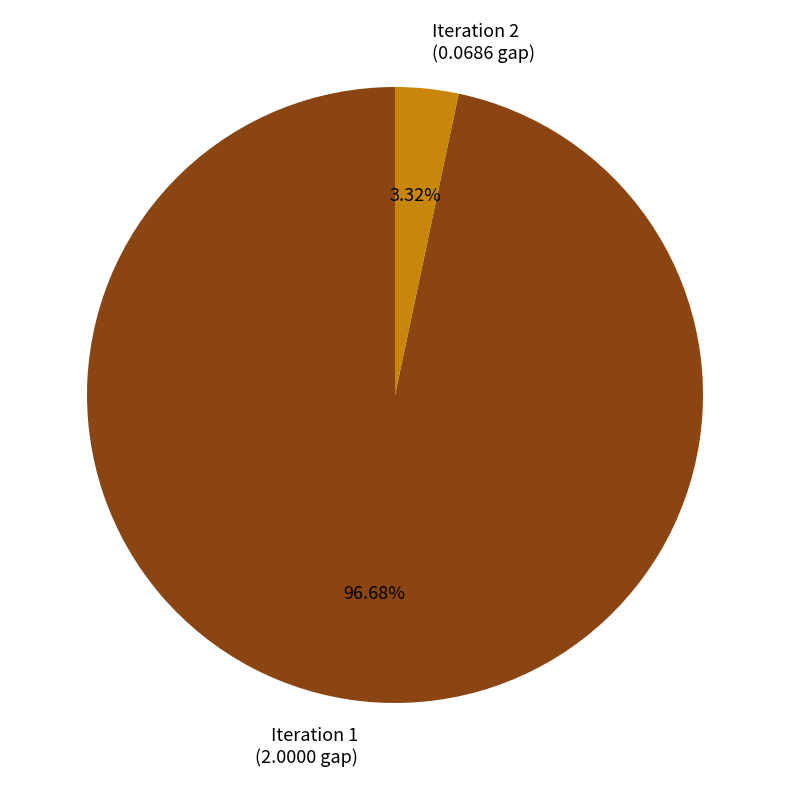

To the nearest percent, what portion does Iteration 2 represent?

3%